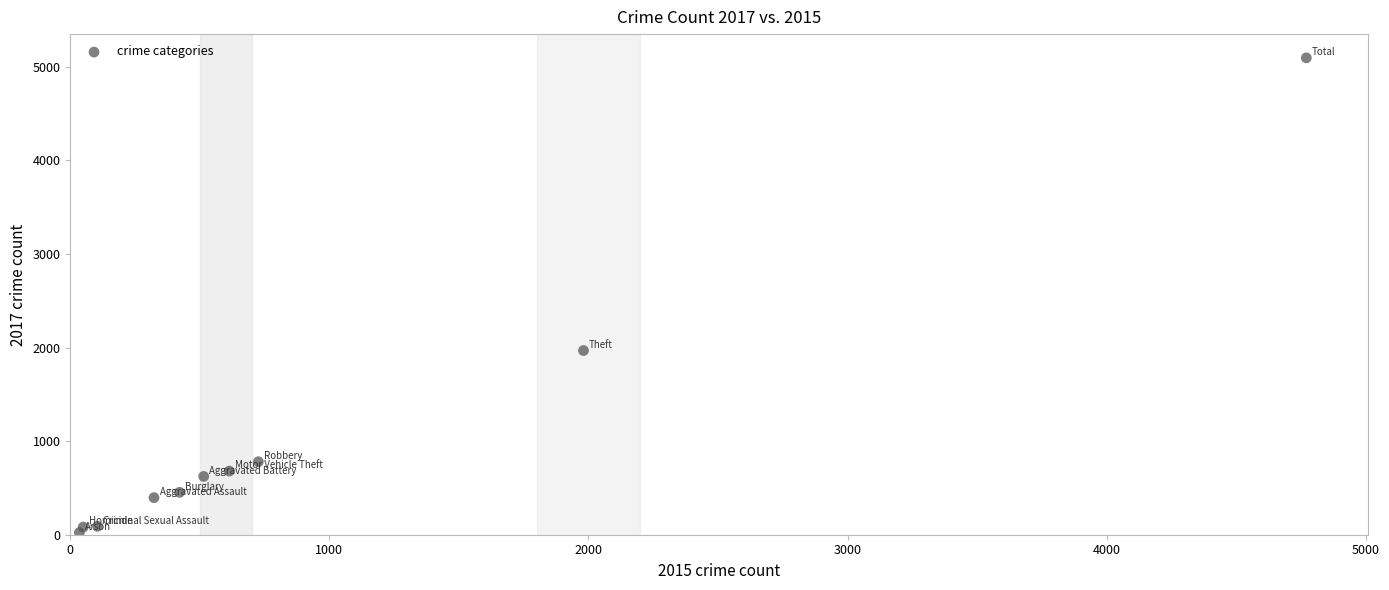

What Y value in the scatter plot is closest to 2559?

1968